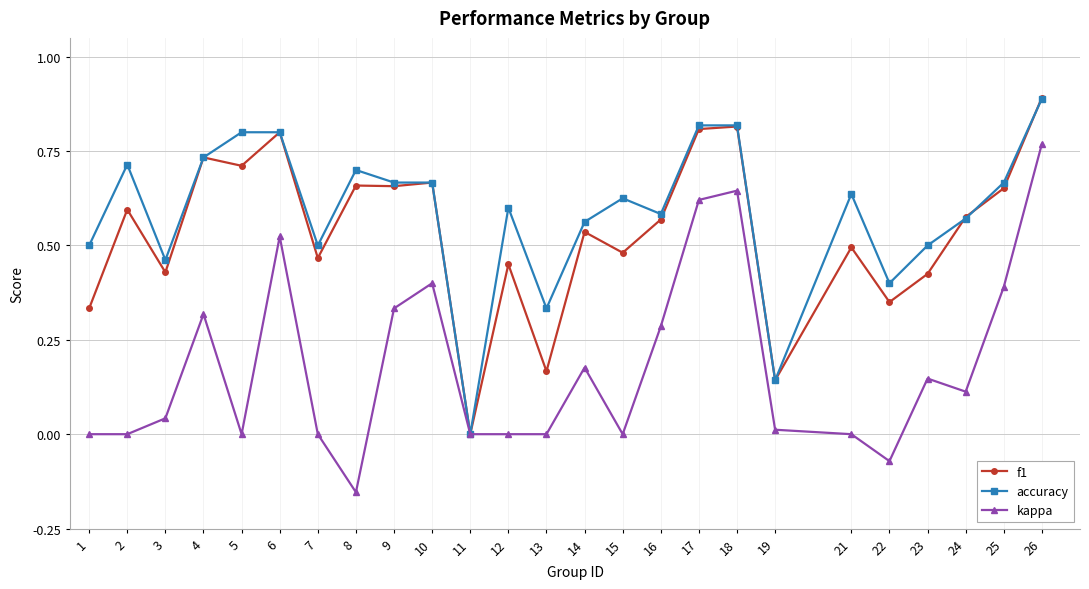

What is the highest value of the f1 series?

0.9